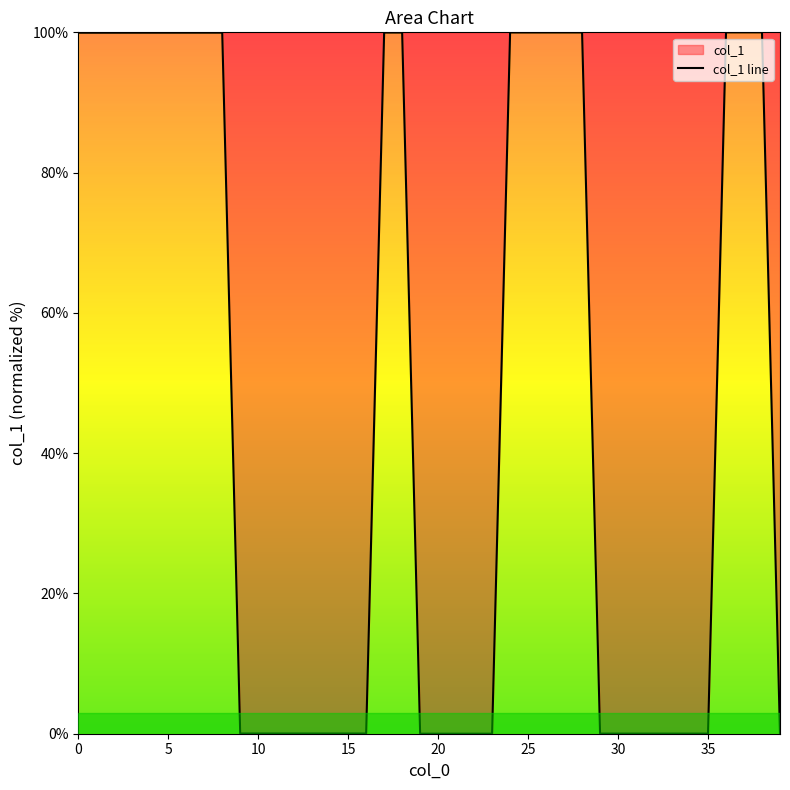

The chart shows a value of 100.0 at 18. True or false?

True